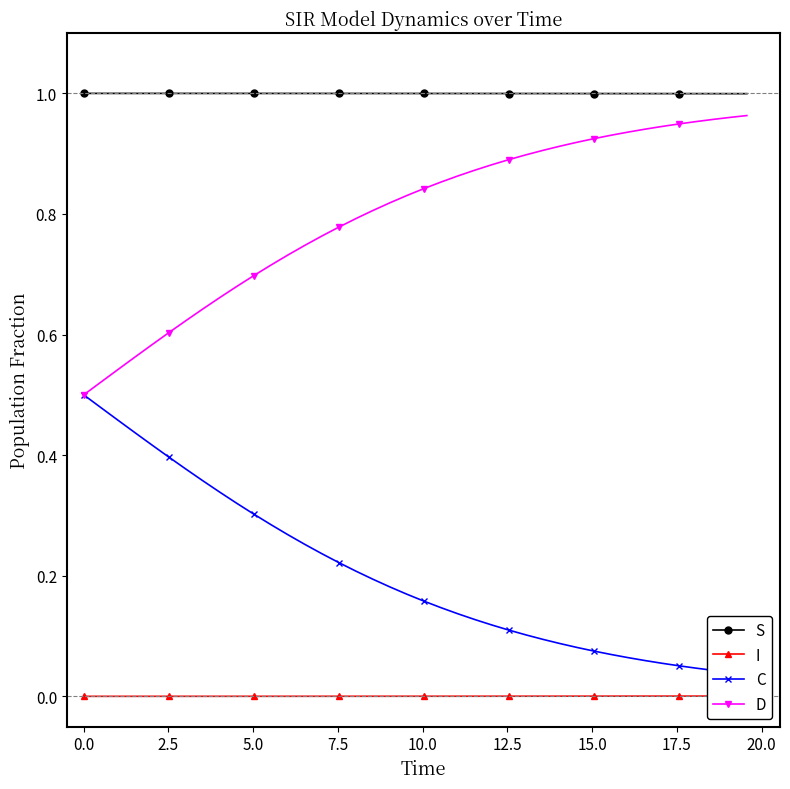

True or false: I has more than 1 interior local peaks.

False